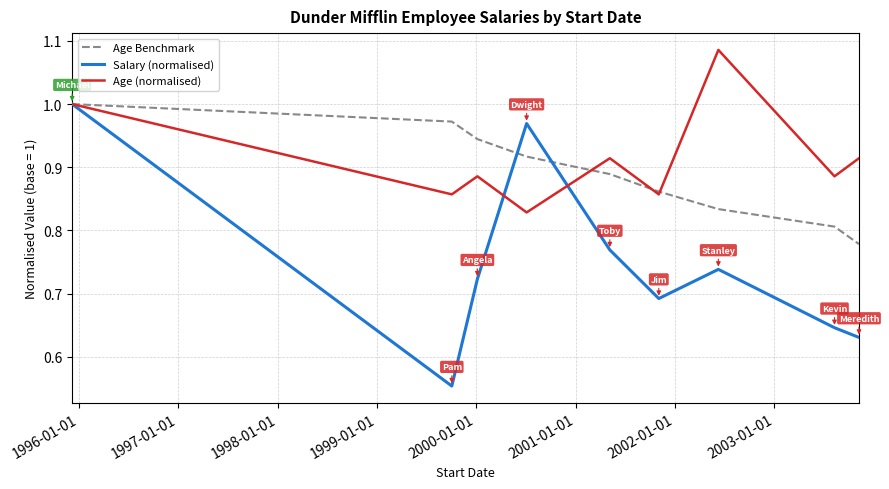

What are all the series names shown in the legend?

Age Benchmark, Salary (normalised), Age (normalised)